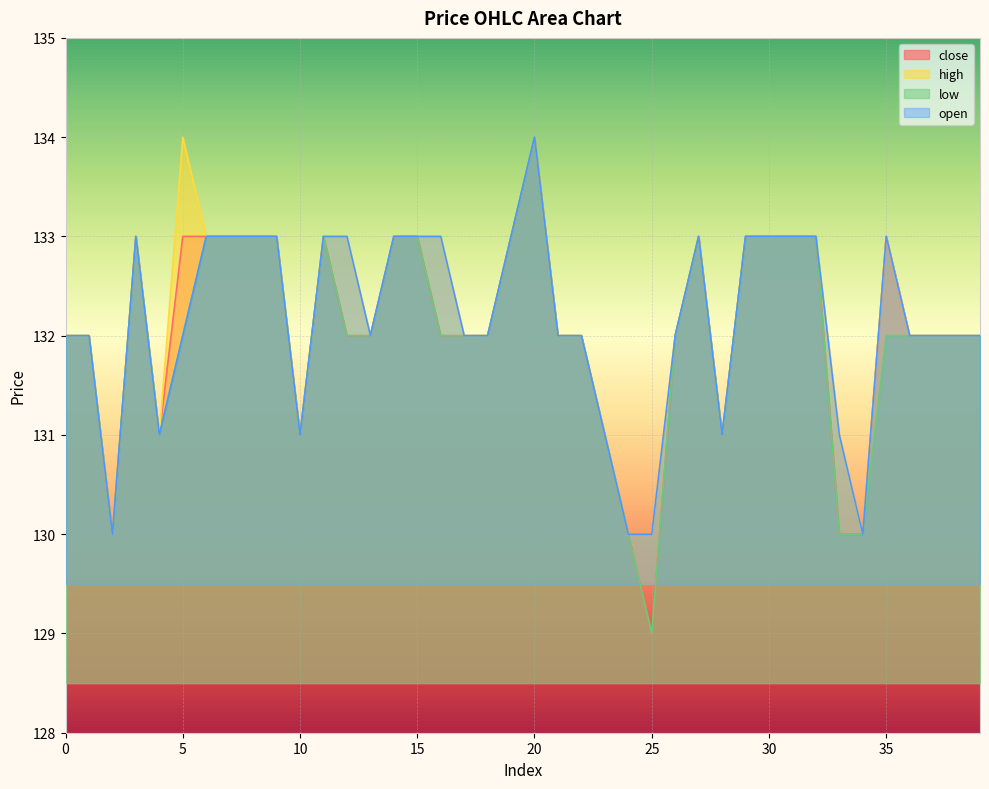

True or false: open has more than 2 interior local peaks.

True